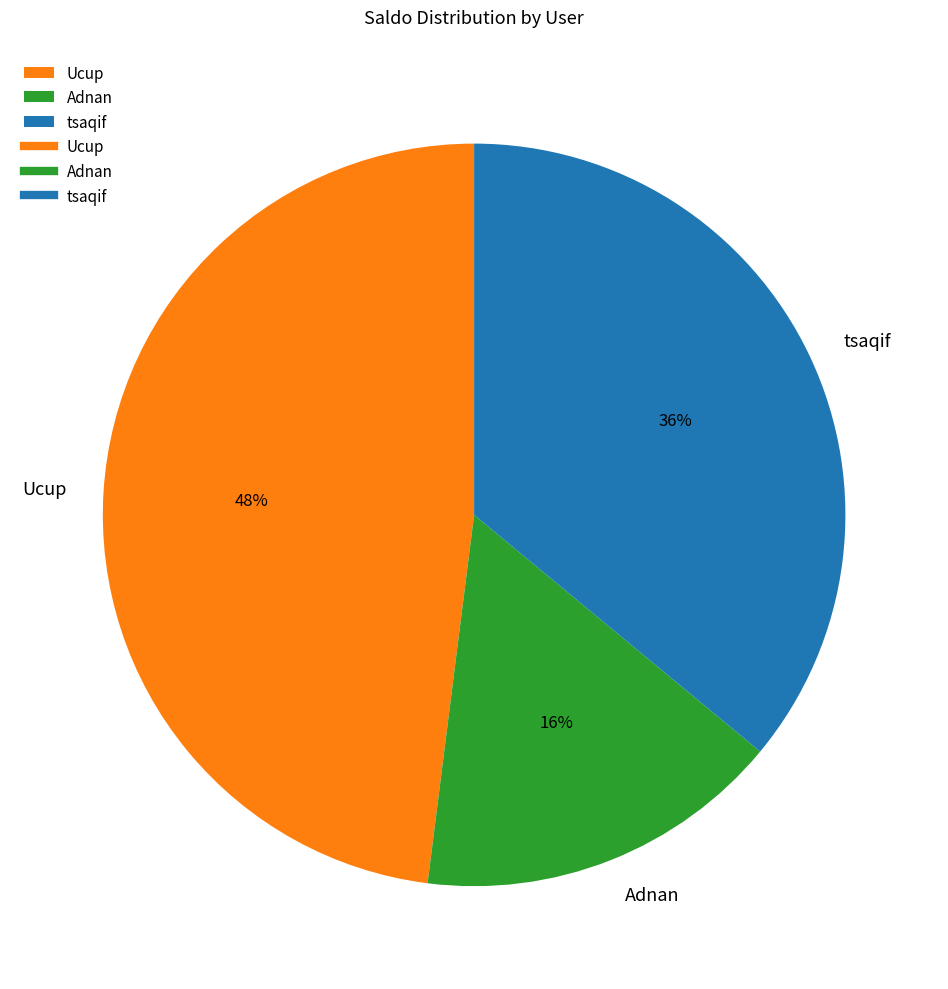

Does Ucup account for over 50% of the chart?

No